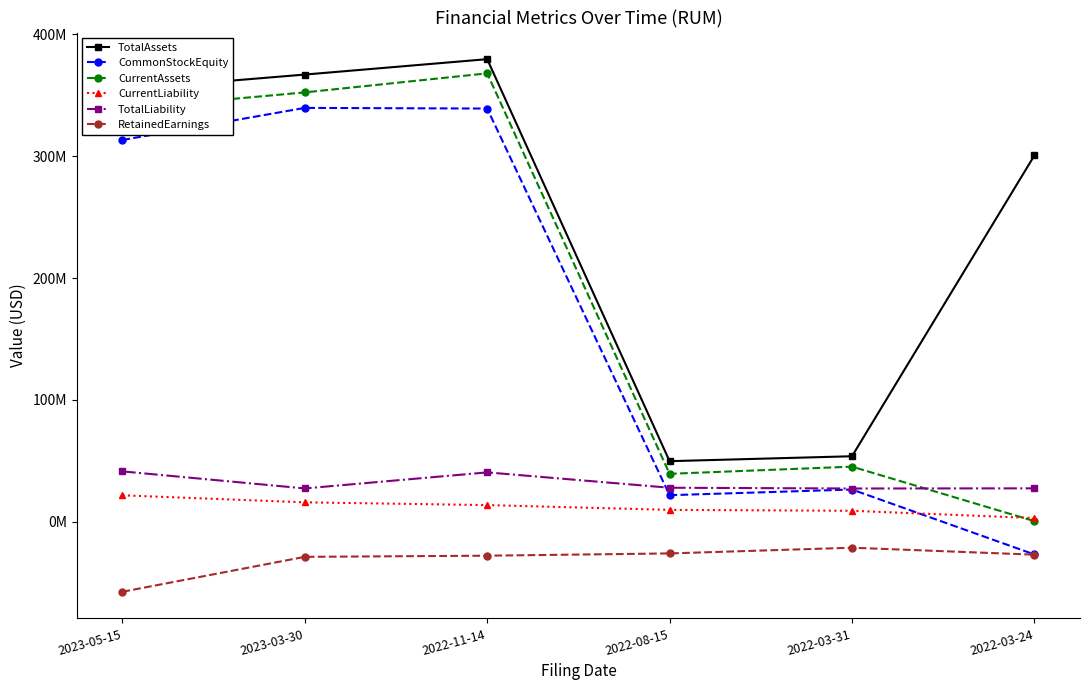

What position from the right is 2022-08-15?

3